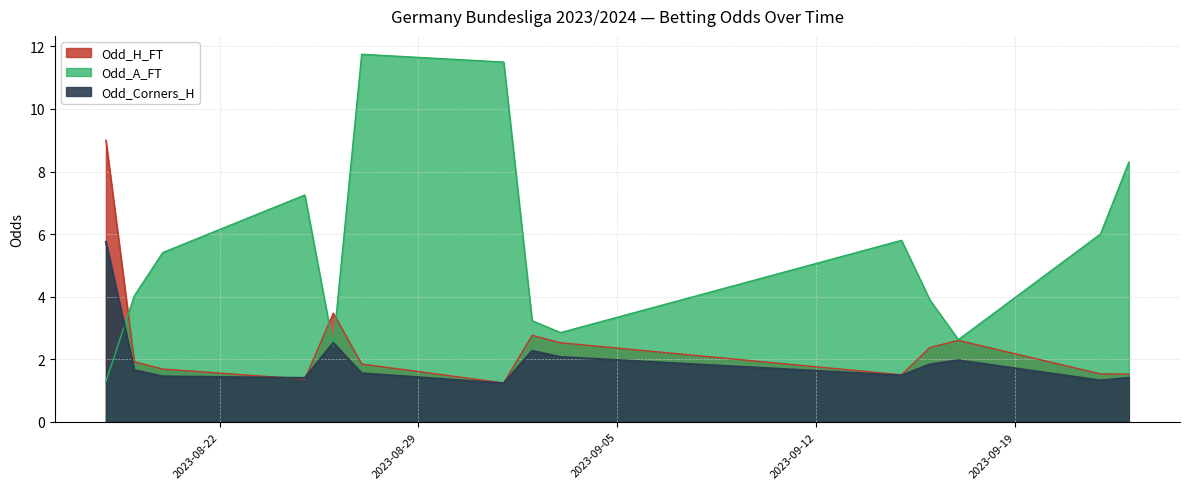

Between 2023-08-26 and 2023-09-02, which is larger?

2023-08-26